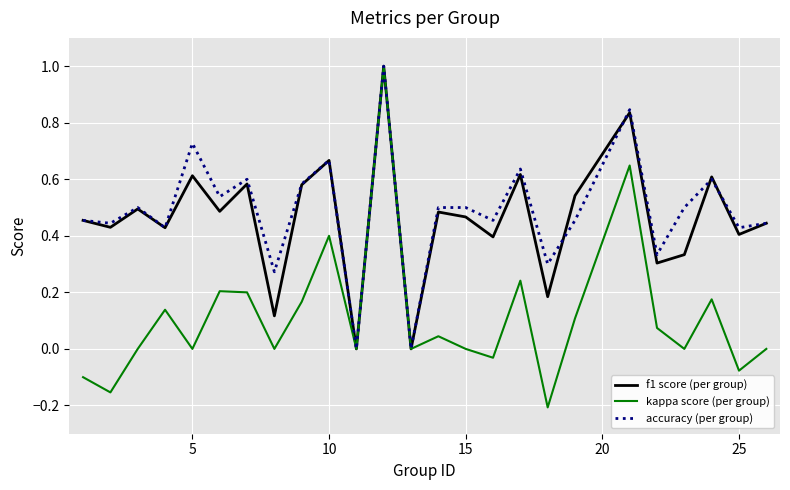

What is the maximum value shown in the chart?

1.0